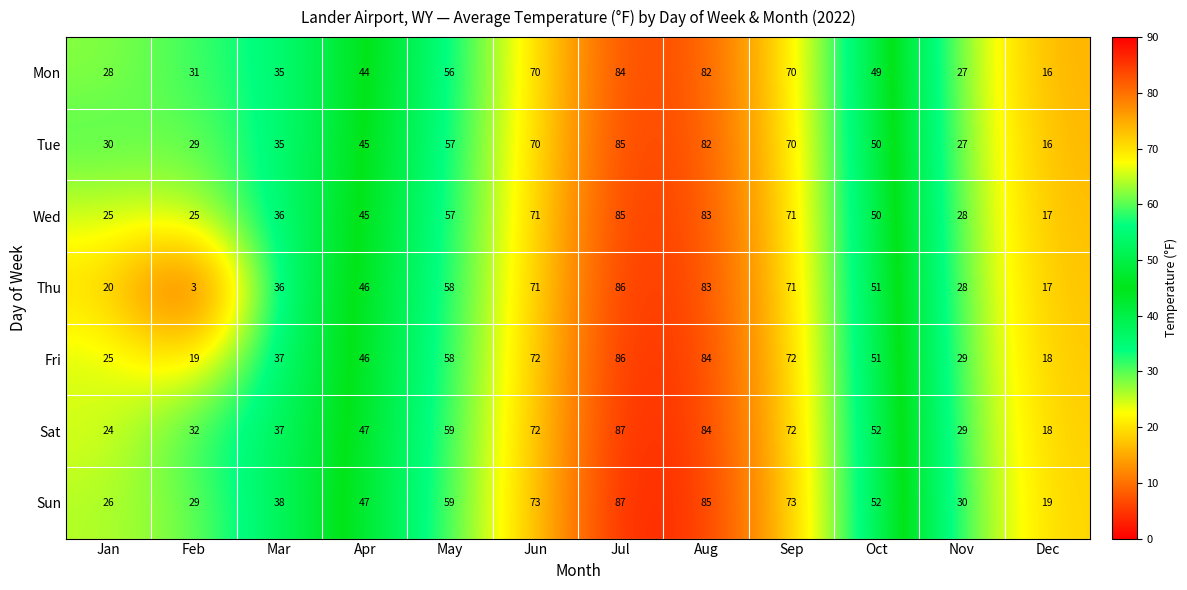

Which series has the largest total across all categories?

Sun